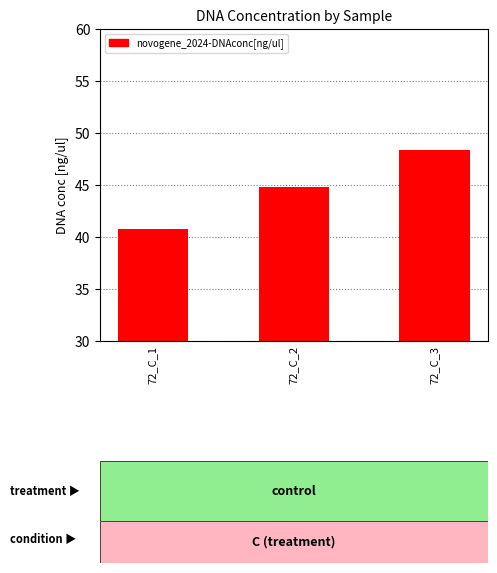

How many bars are there in total?

3